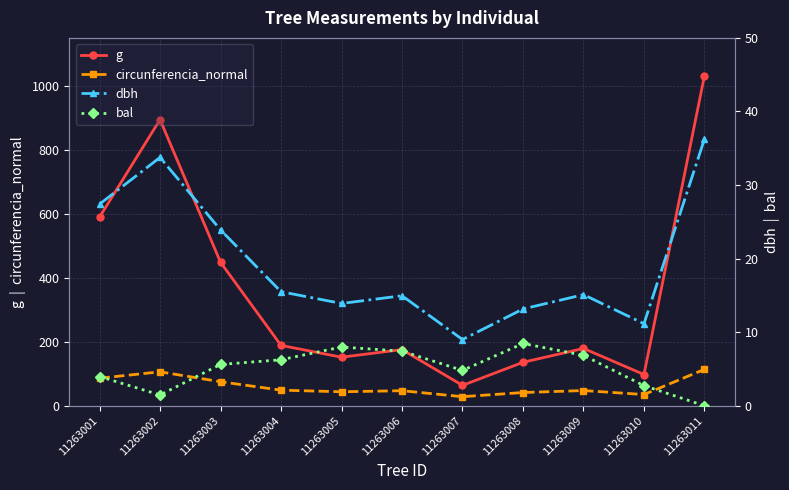

How many values in the circunferencia_normal series are below 47?

5